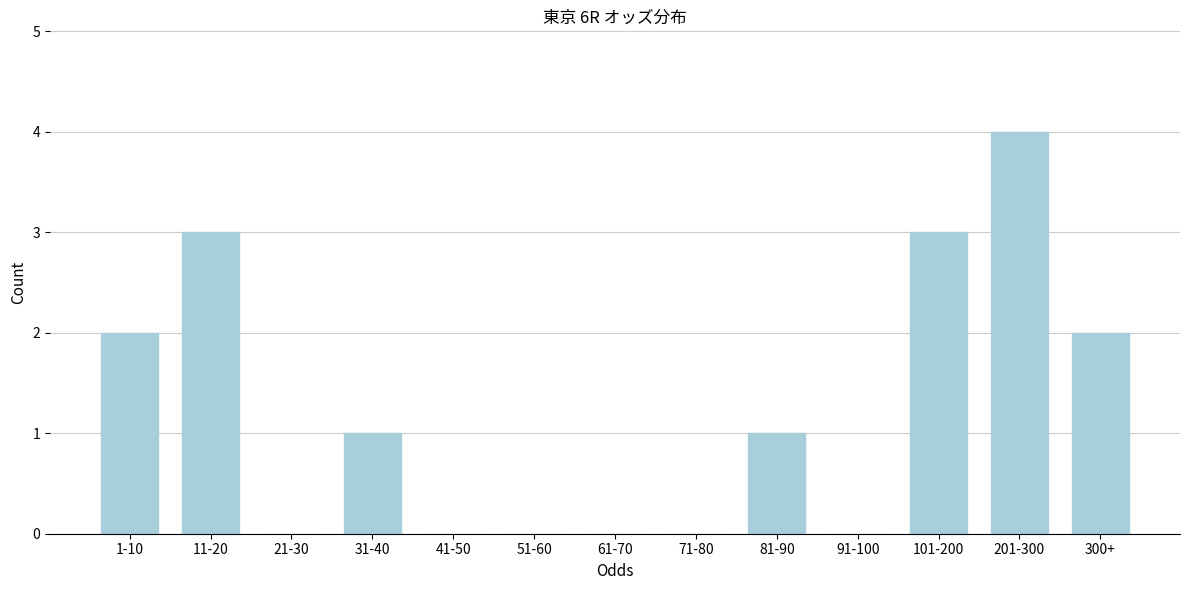

Reading left to right, what are all the values shown in this chart?

1-10=2	11-20=3	21-30=0	31-40=1	41-50=0	51-60=0	61-70=0	71-80=0	81-90=1	91-100=0	101-200=3	201-300=4	300+=2